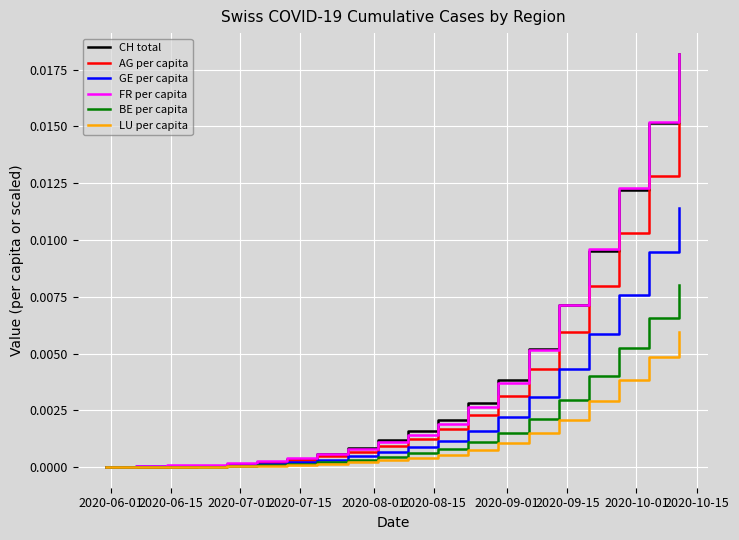

What are all the series names shown in the legend?

CH total, AG per capita, GE per capita, FR per capita, BE per capita, LU per capita